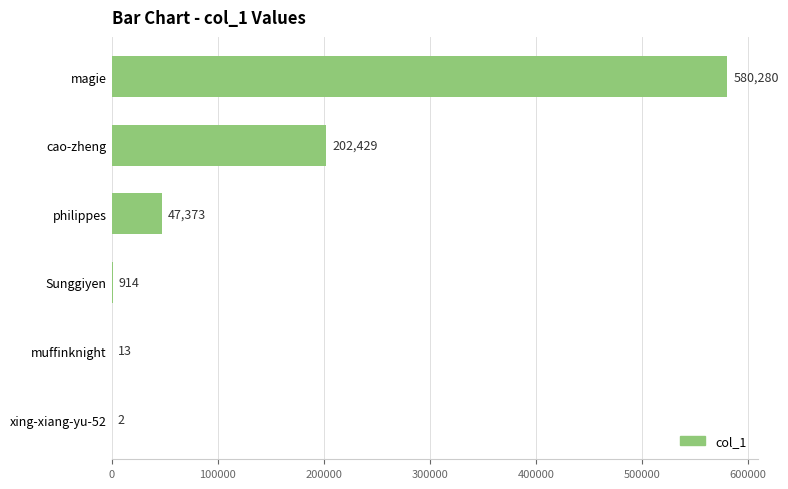

What is the sum of all values?

831011